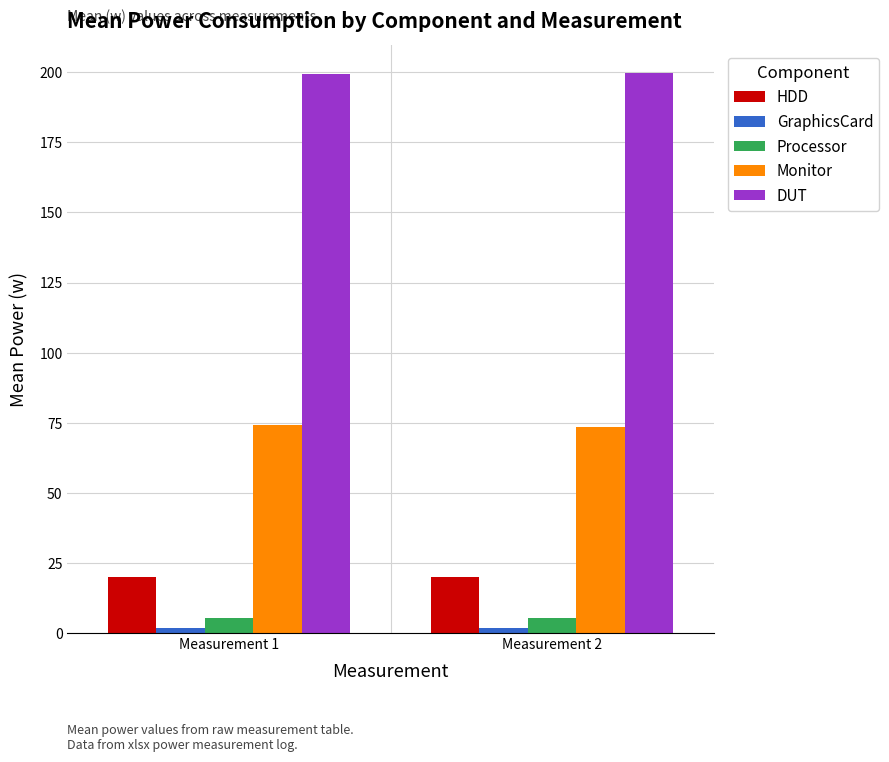

What is the average value of the Monitor series?

73.8